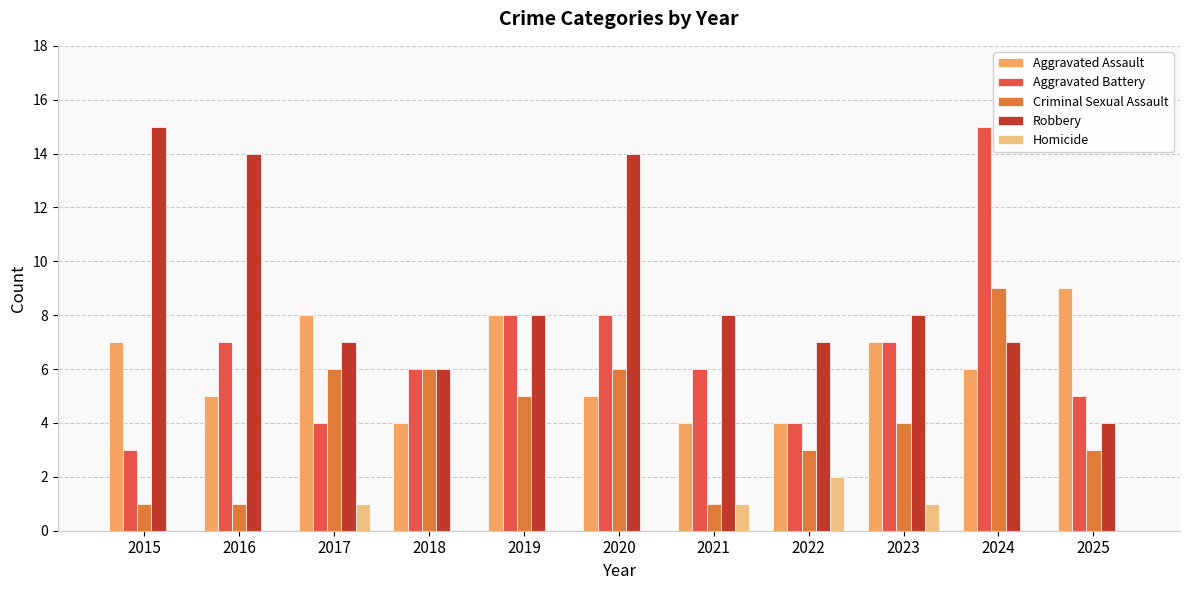

Between 2017 and 2024, which series saw the biggest shift?

Aggravated Battery